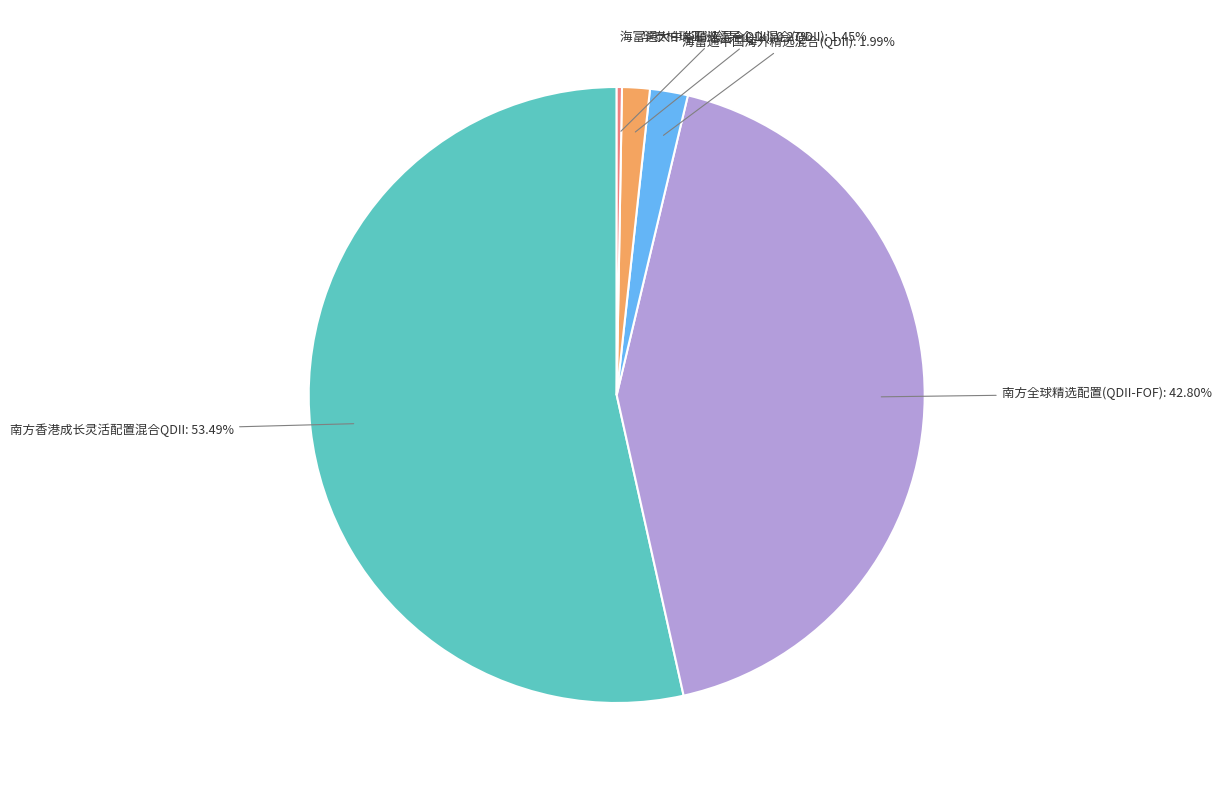

Is there any slice that represents more than half of the pie?

Yes